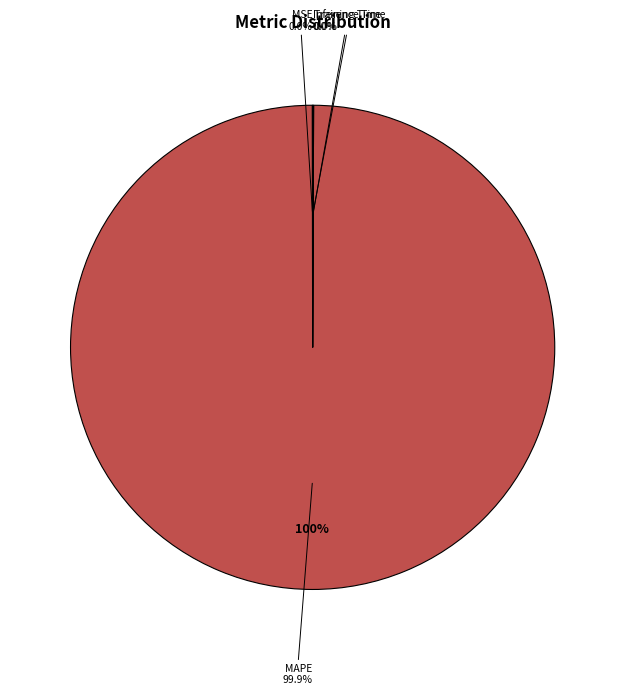

Which slice represents more than half of the pie?

MAPE